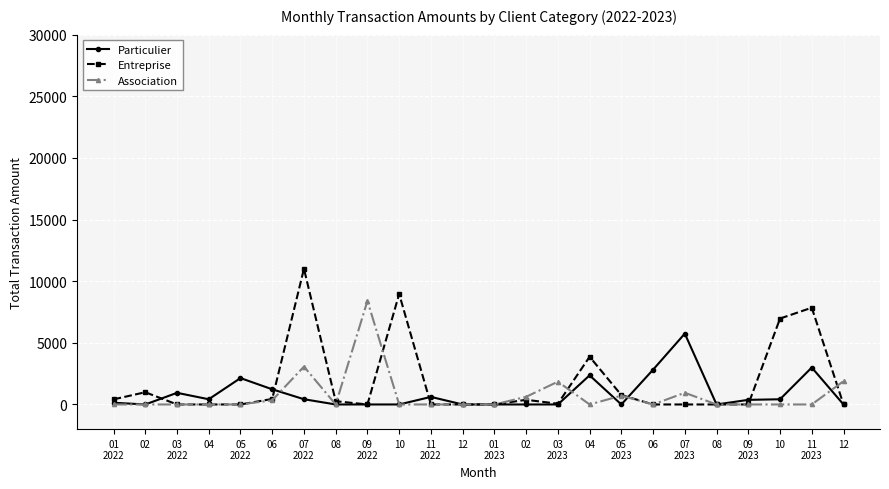

Does the chart have visible grid lines?

Yes